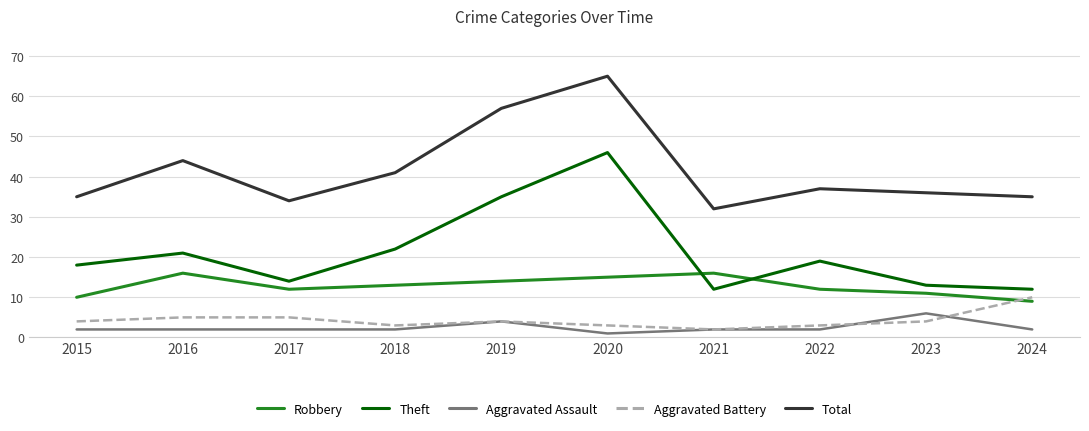

What is the difference between the highest and lowest values at 2015?

33